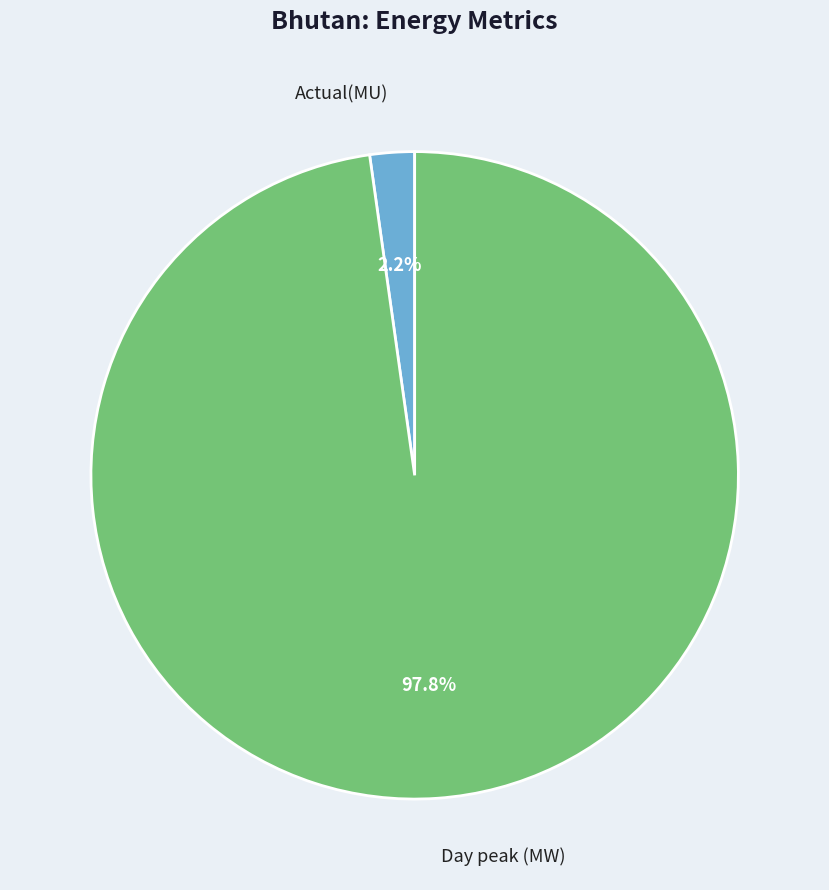

To the nearest percent, what percentage of the pie is Actual(MU)?

2%